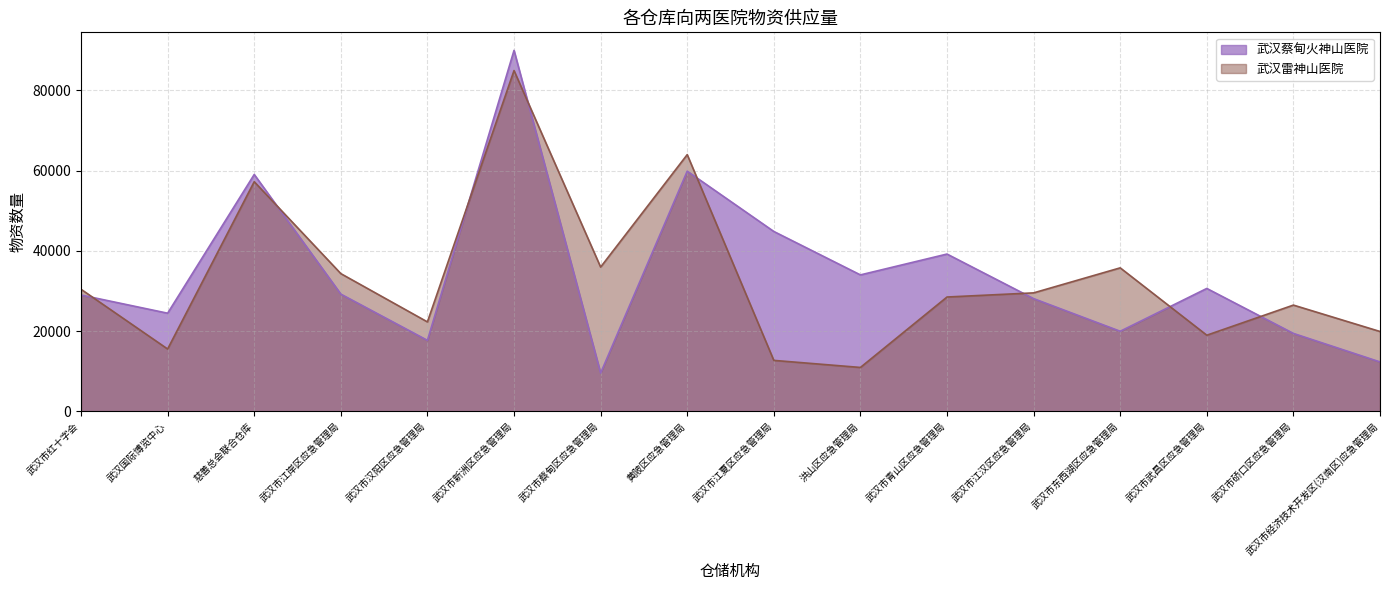

What is the label of the 15th point from the left?

武汉市硚口区应急管理局